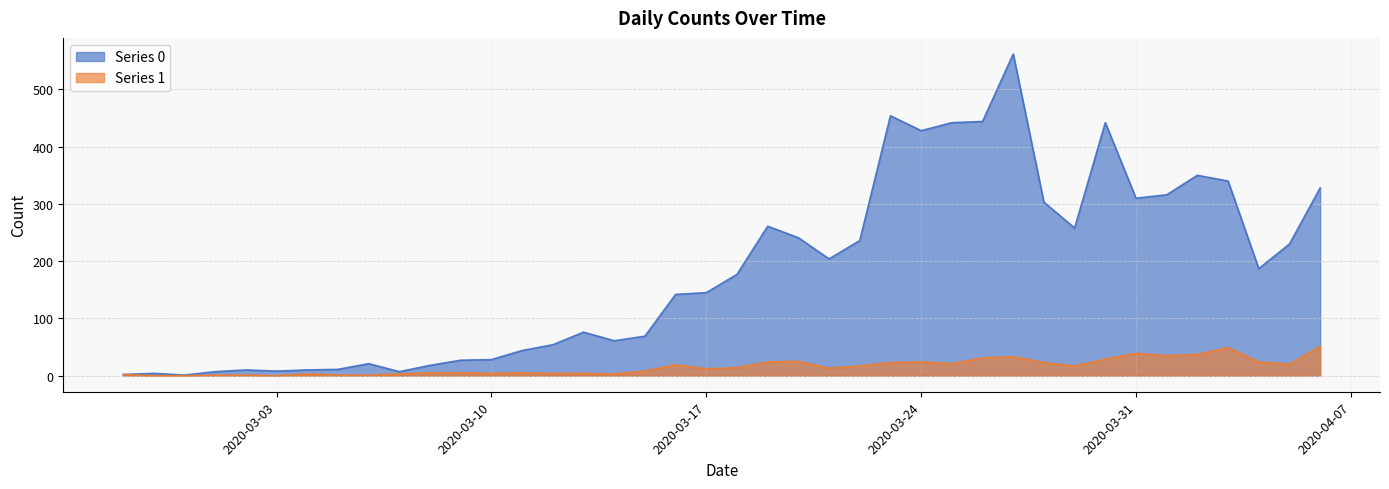

At which label does Series 1 first exceed 14?

2020-03-16